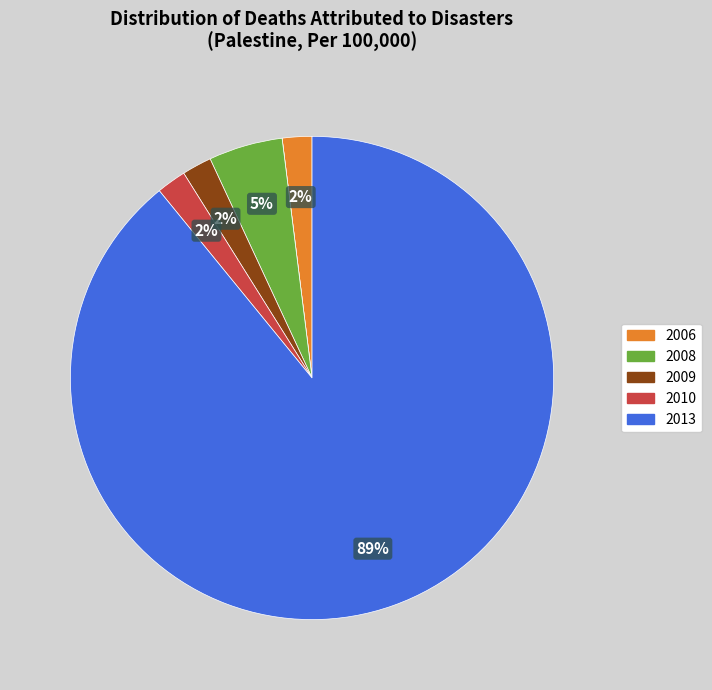

To the nearest percent, what is the average slice percentage?

17%